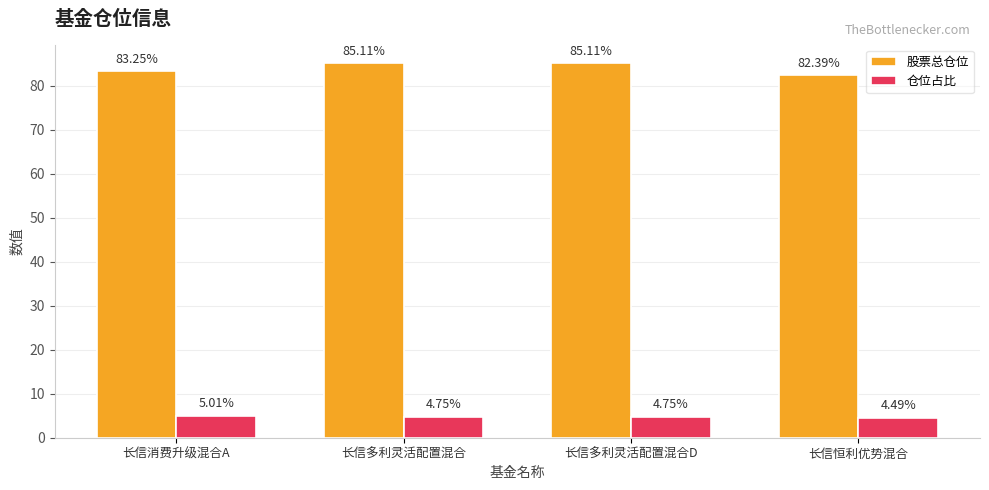

What are all the series names shown in the legend?

股票总仓位, 仓位占比